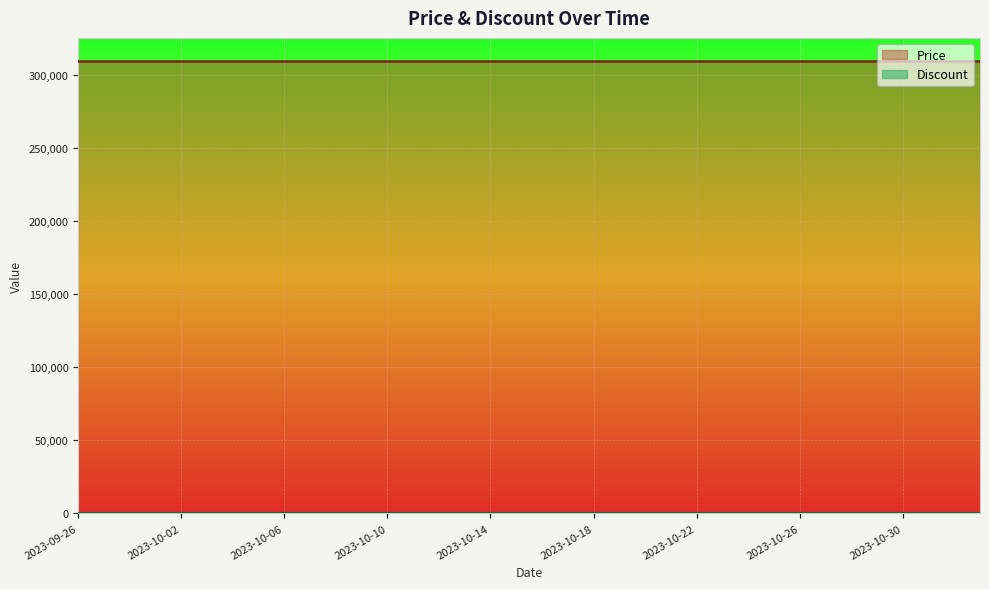

Which series has the largest total across all categories?

Price